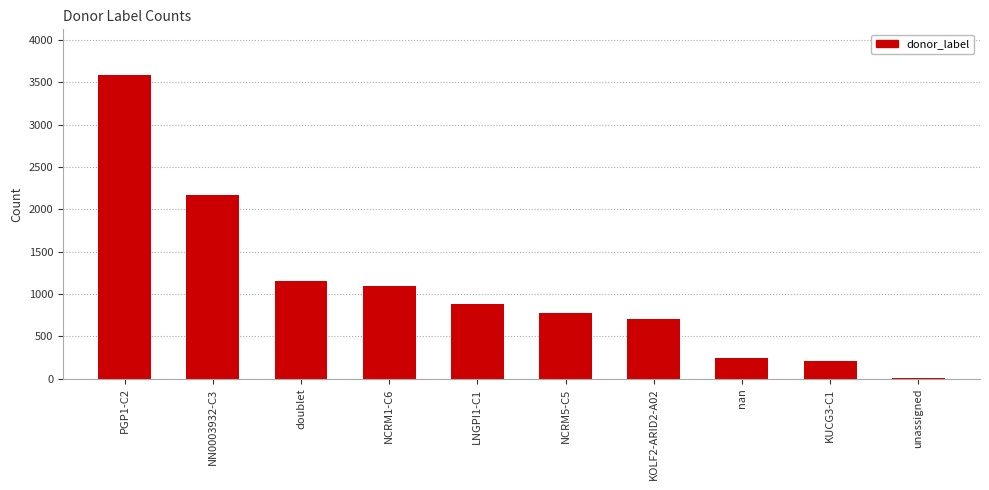

Are the bars grouped side by side (vs. stacked)?

No